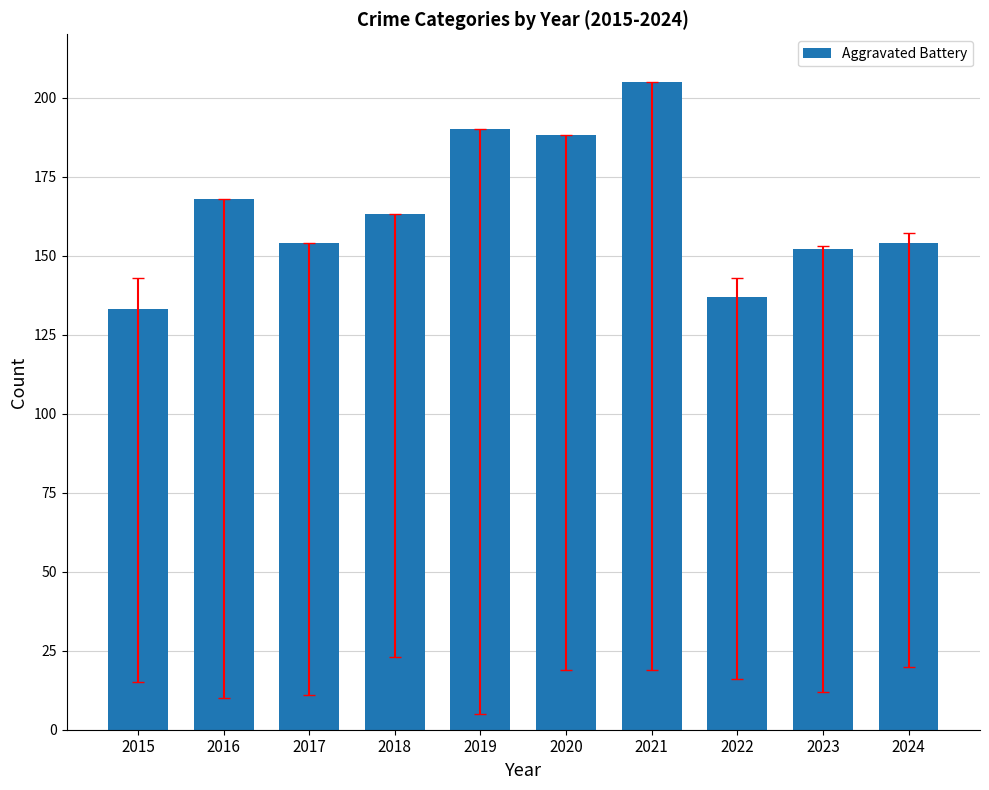

How many bars are there in total?

10